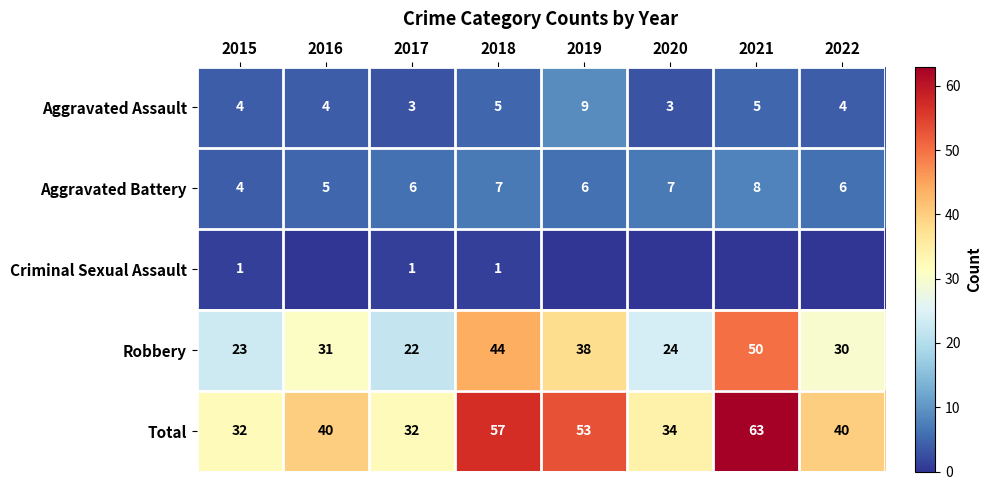

How many distinct data groups are displayed?

5